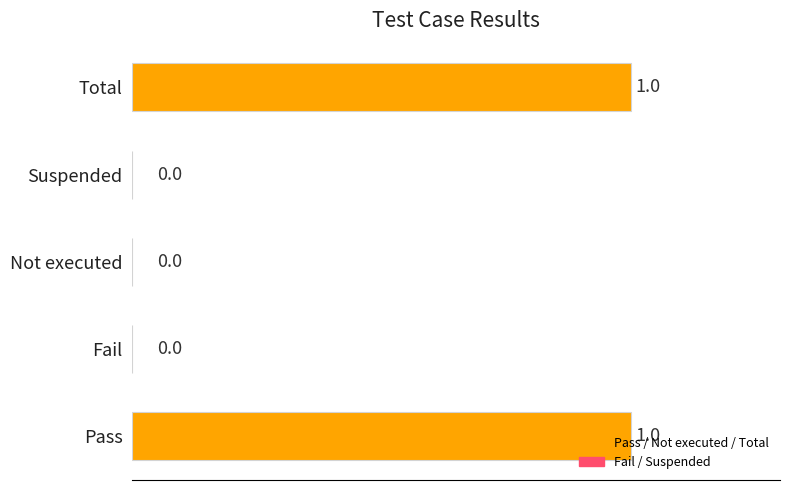

Is it true that the value at Not executed is 0?

True